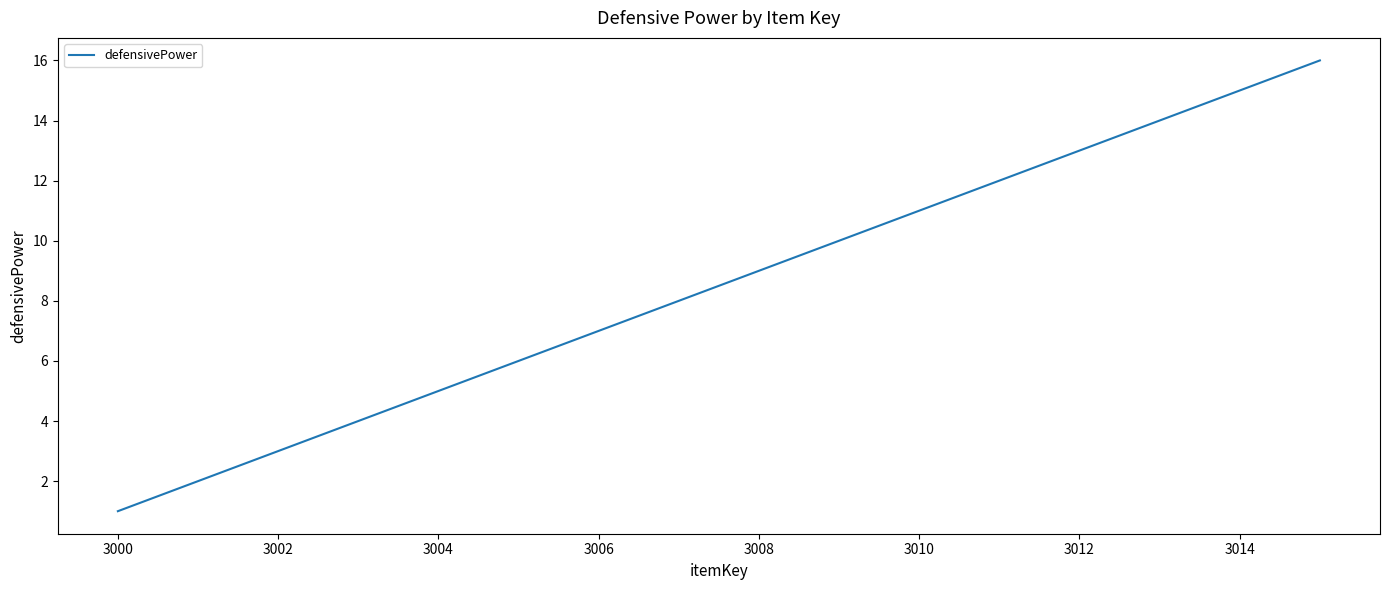

What is the difference between the maximum and minimum values?

15